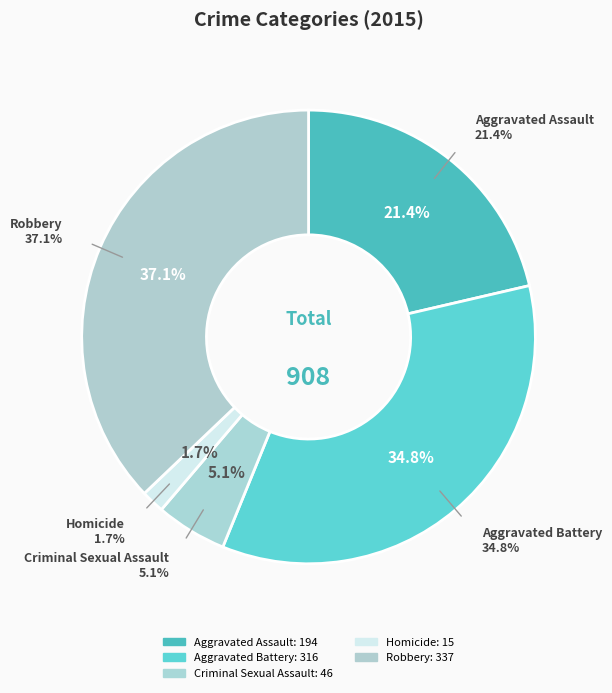

Which slice is the smallest?

Homicide